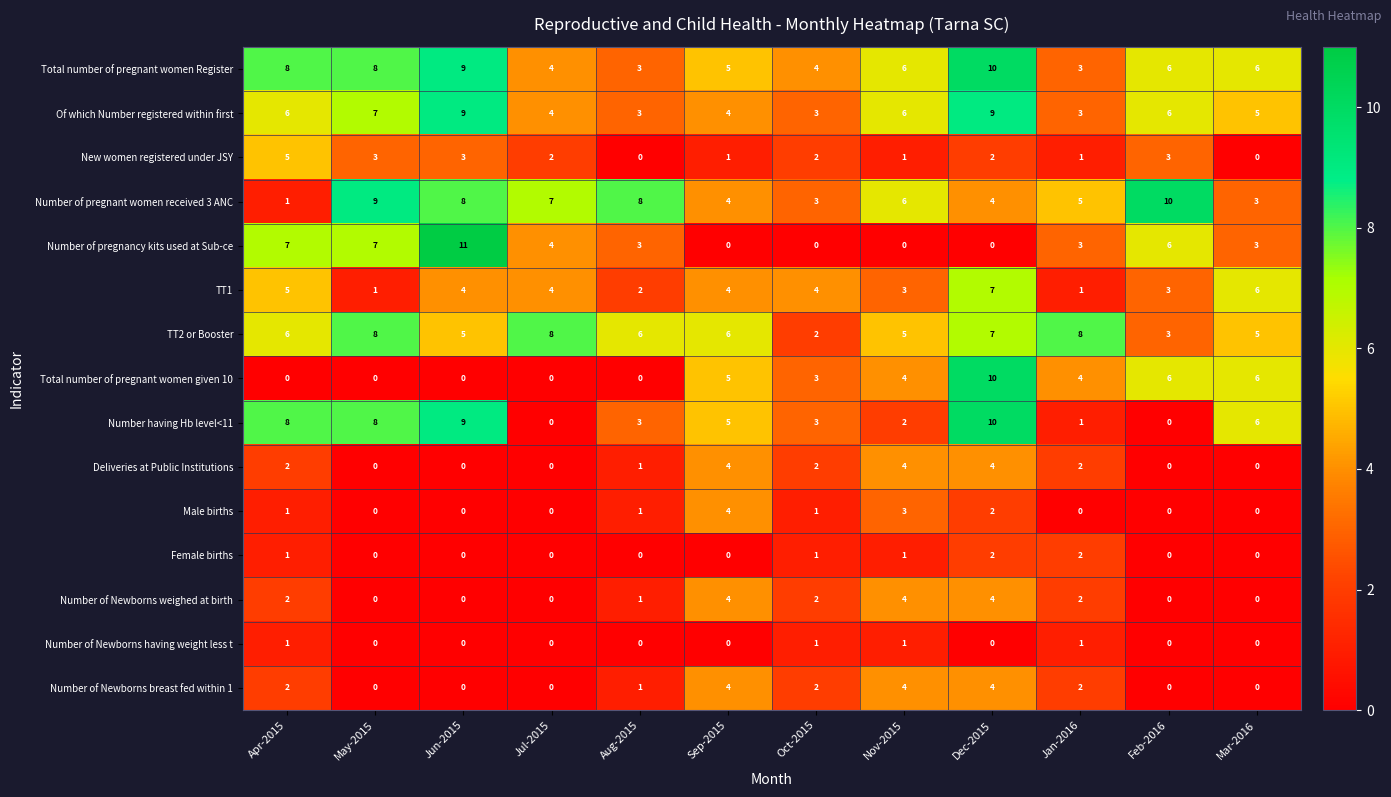

Which label corresponds to the largest value in the chart?

Jun-2015